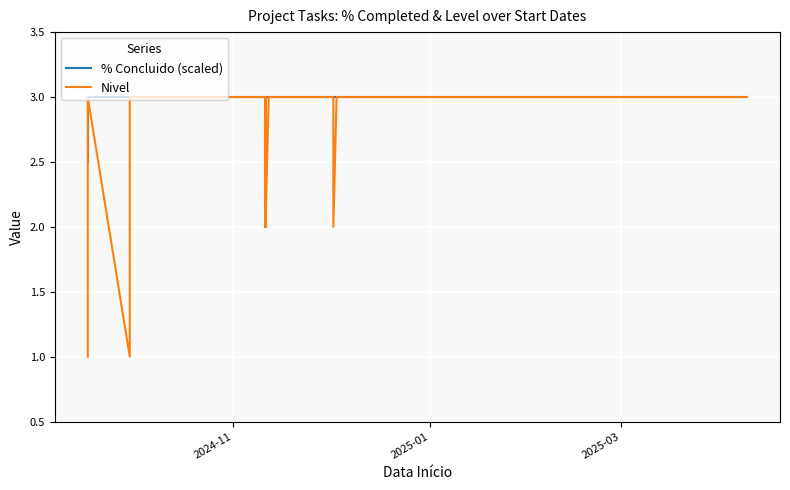

What is the minimum value shown in the chart?

1.0